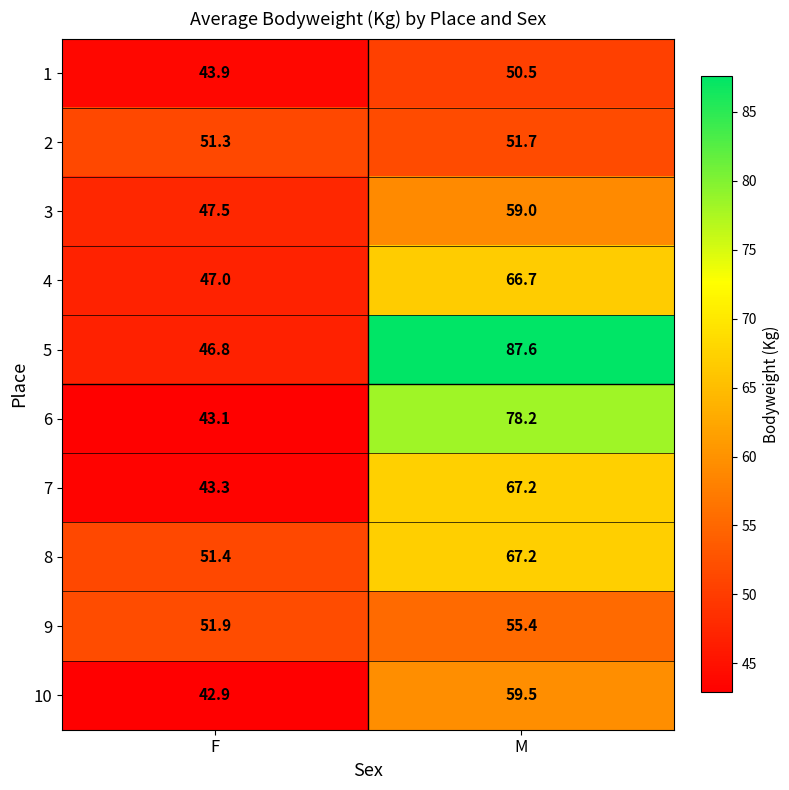

Between F and M, which series saw the biggest shift?

5